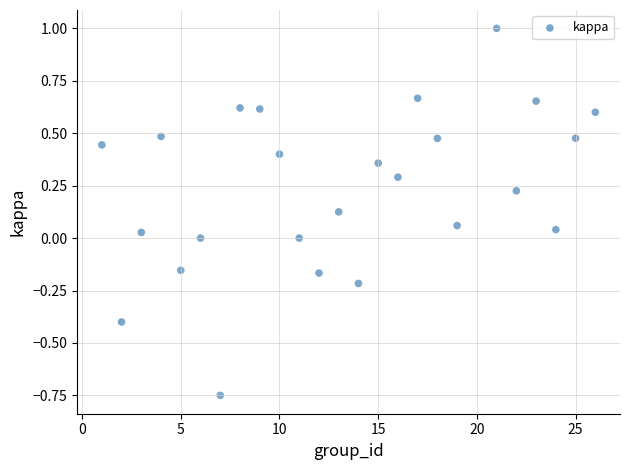

What is the range of X values (max minus min)?

25.0